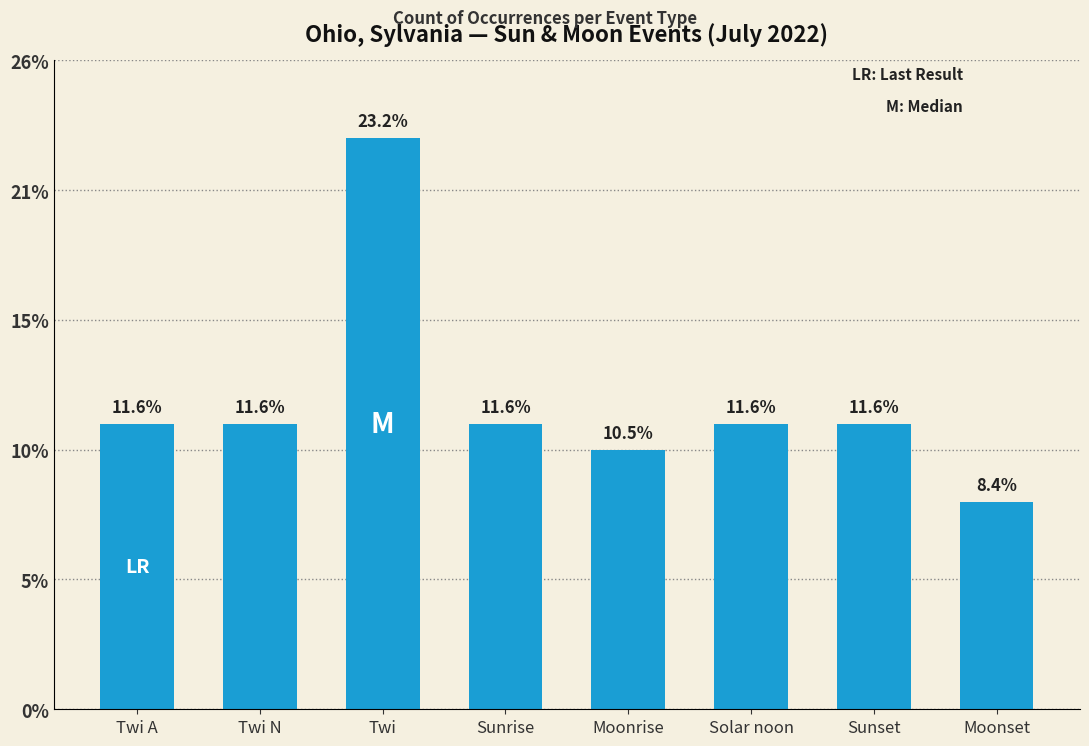

What position from the right is Moonset?

1